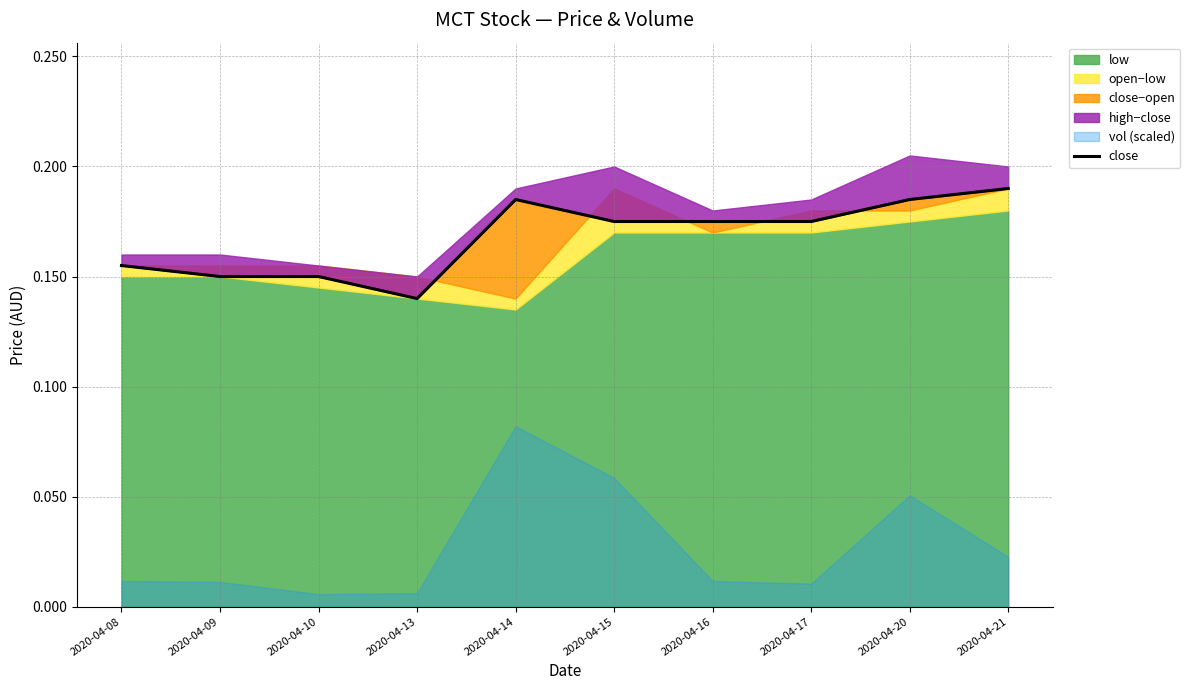

How many lines are shown in the chart?

1